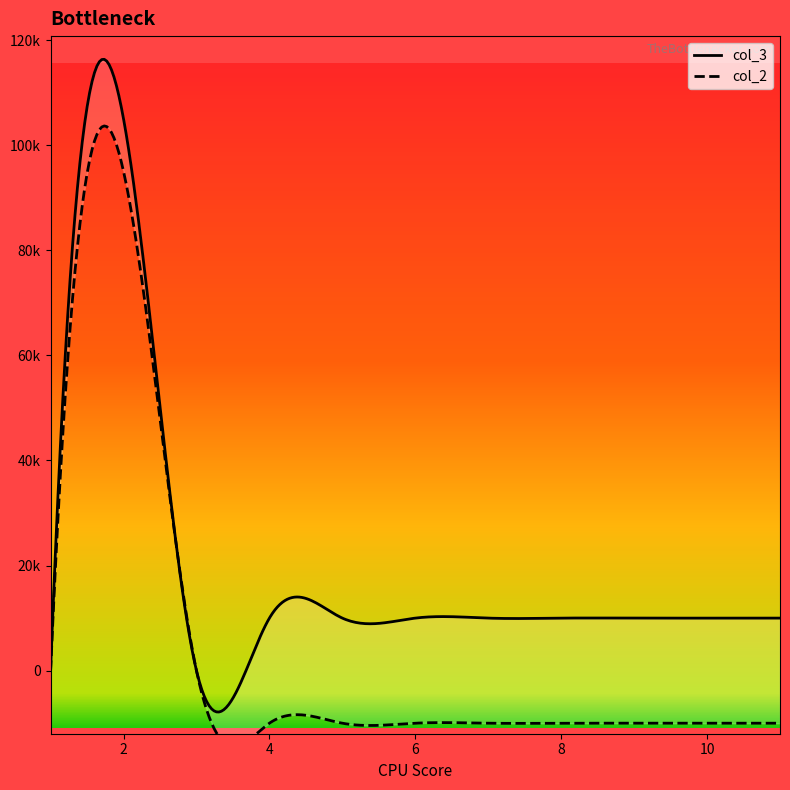

How many data points in col_2 are above -10000?

3